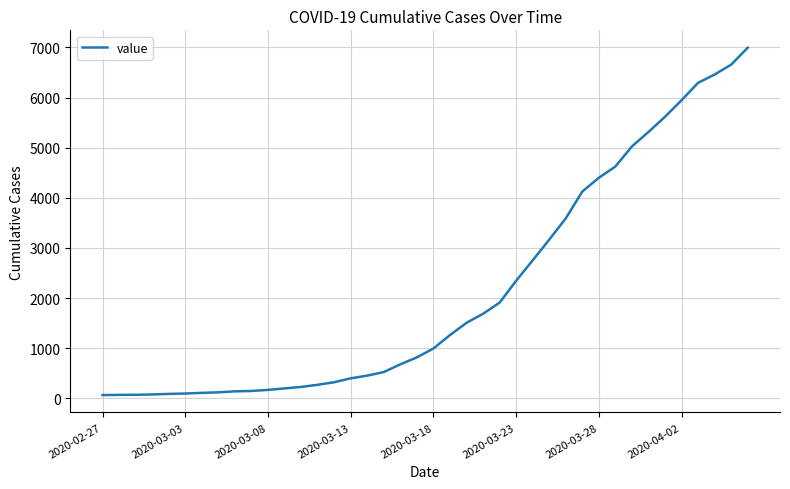

How many lines are shown in the chart?

1